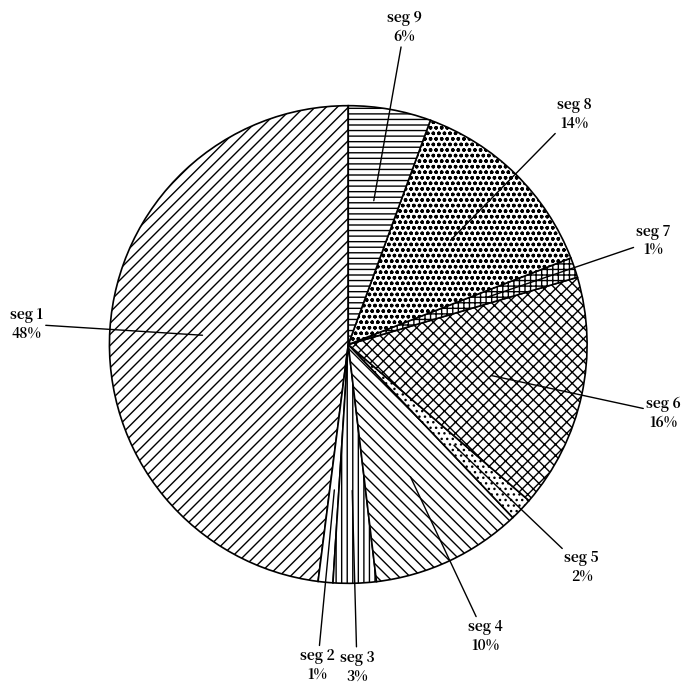

How many slices are in this pie chart?

9